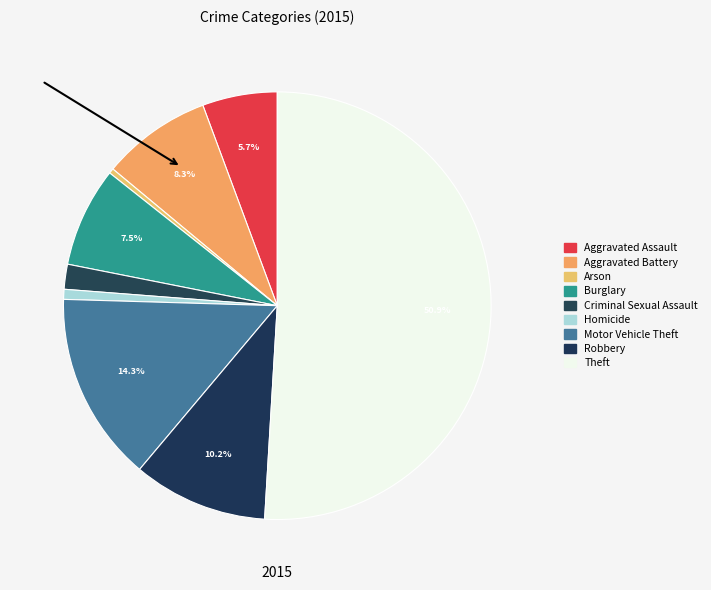

Rank the categories by value from lowest to highest.

Arson, Homicide, Criminal Sexual Assault, Aggravated Assault, Burglary, Aggravated Battery, Robbery, Motor Vehicle Theft, Theft